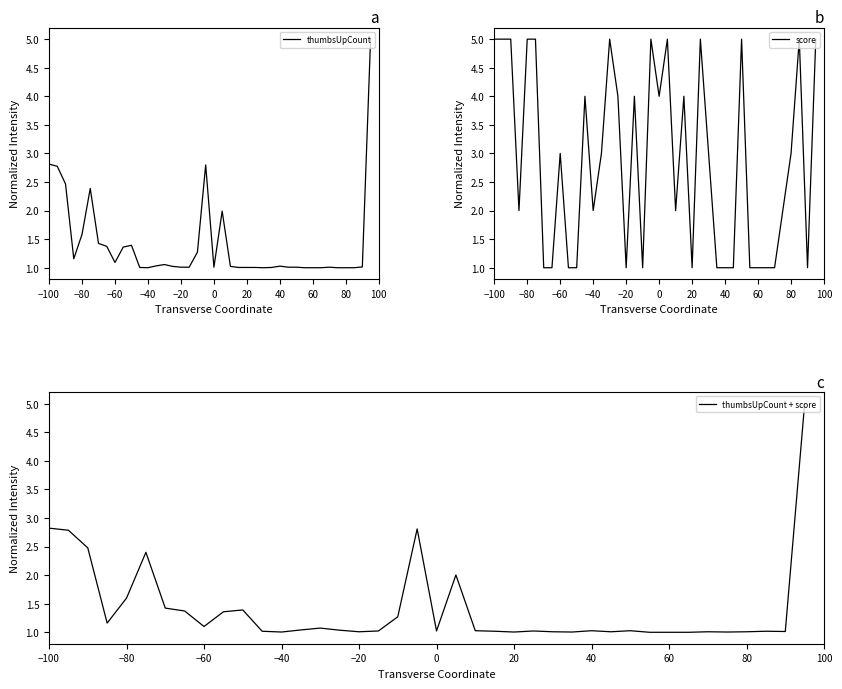

At how many categories does at least one series exceed 2?

21